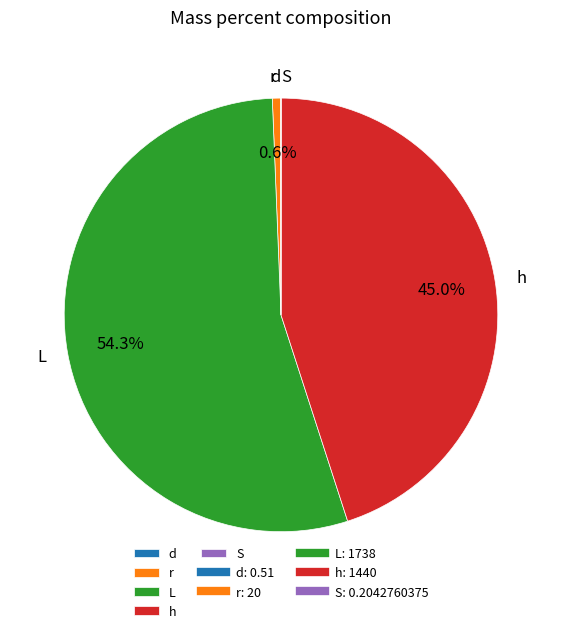

Is it true that L is 40% of the pie?

False